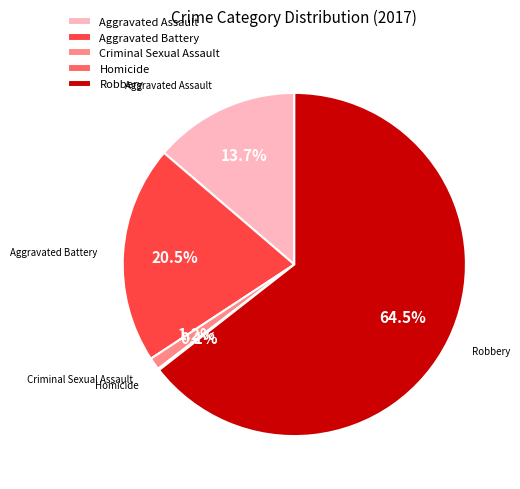

Which has a higher value, Aggravated Battery or Aggravated Assault?

Aggravated Battery